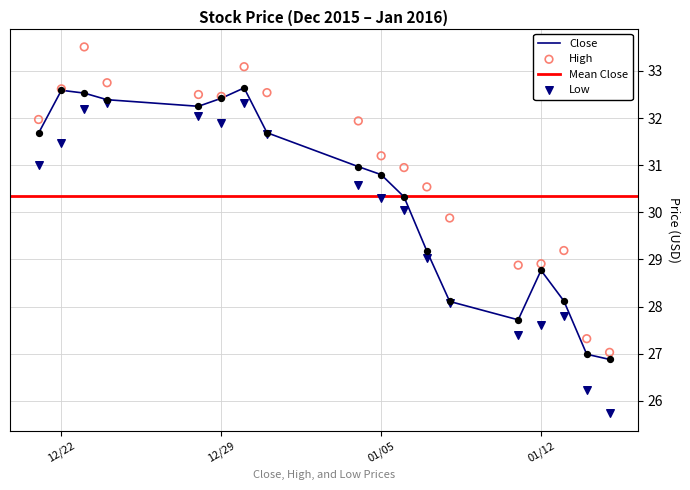

Which series has the widest spread of Y values?

Low